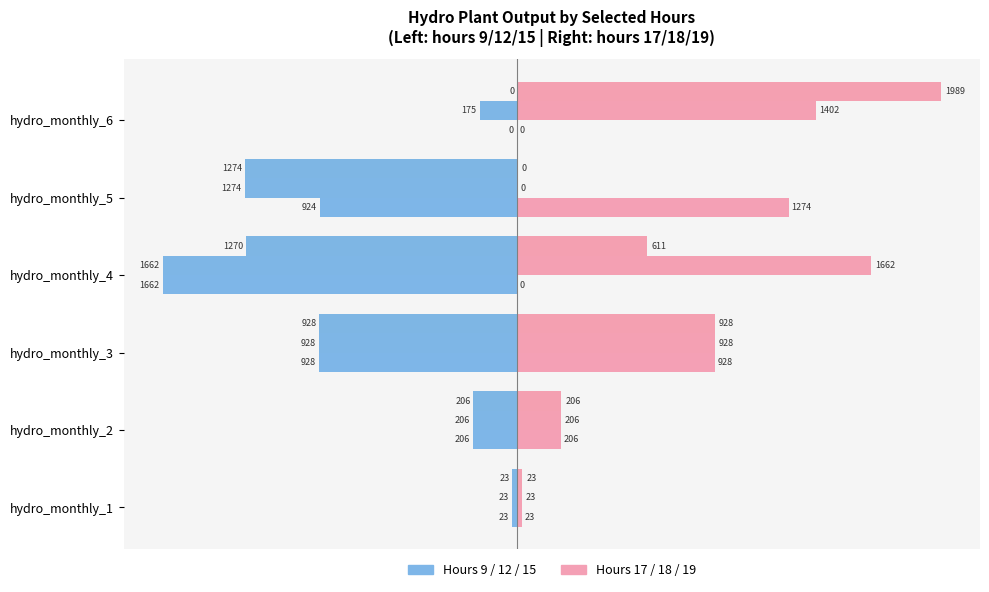

Reading left to right, transcribe all the data shown in this chart.

hour 9: -23.0	-206.0	-928.0	-1662.0	-923.7	0.0
hour 12: -23.0	-206.0	-928.0	-1662.0	-1274.0	-175.1
hour 15: -23.0	-206.0	-928.0	-1269.7	-1274.0	0.0
hour 17: 23.0	206.0	928.0	0.0	1274.0	0.0
hour 18: 23.0	206.0	928.0	1662.0	0.0	1401.7
hour 19: 23.0	206.0	928.0	611.5	0.0	1988.9